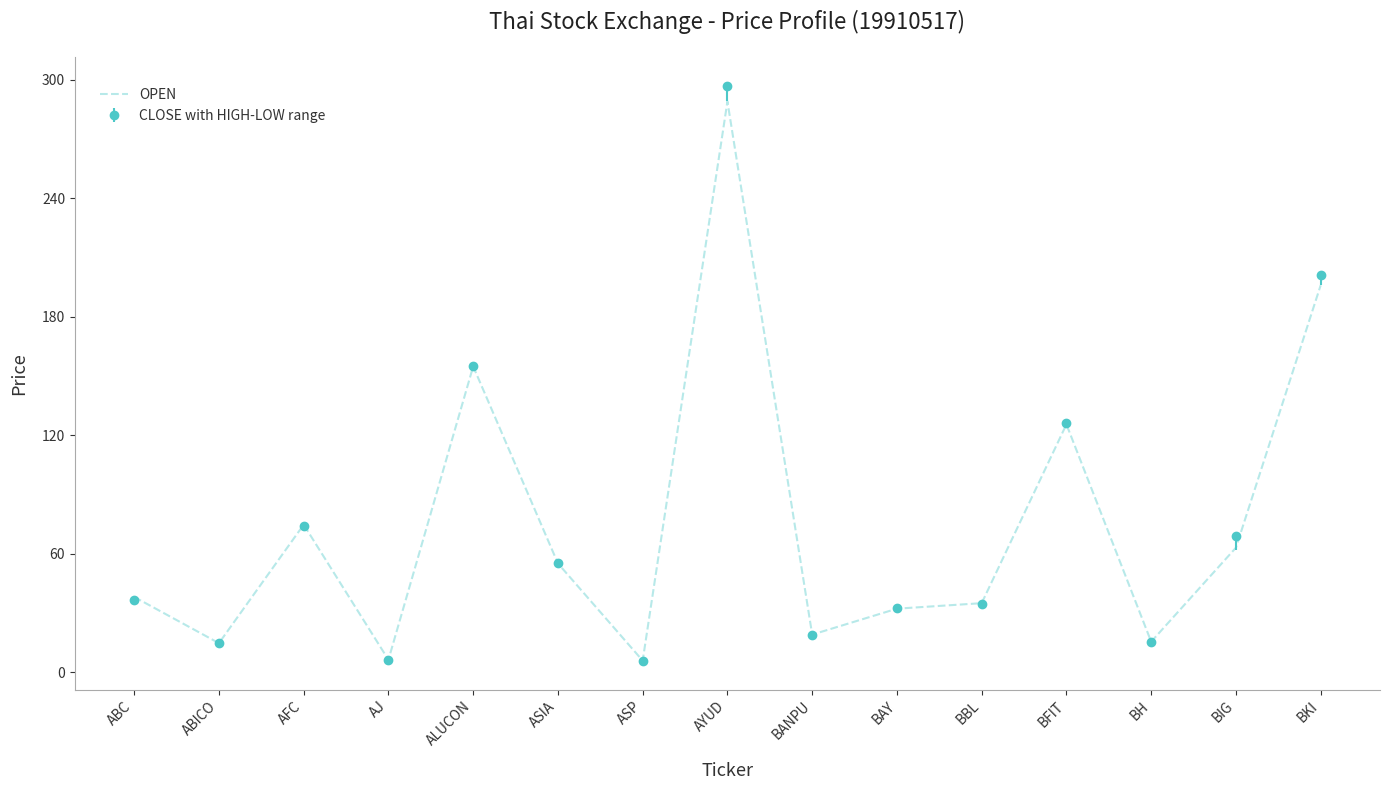

What position from the right is ABC?

15